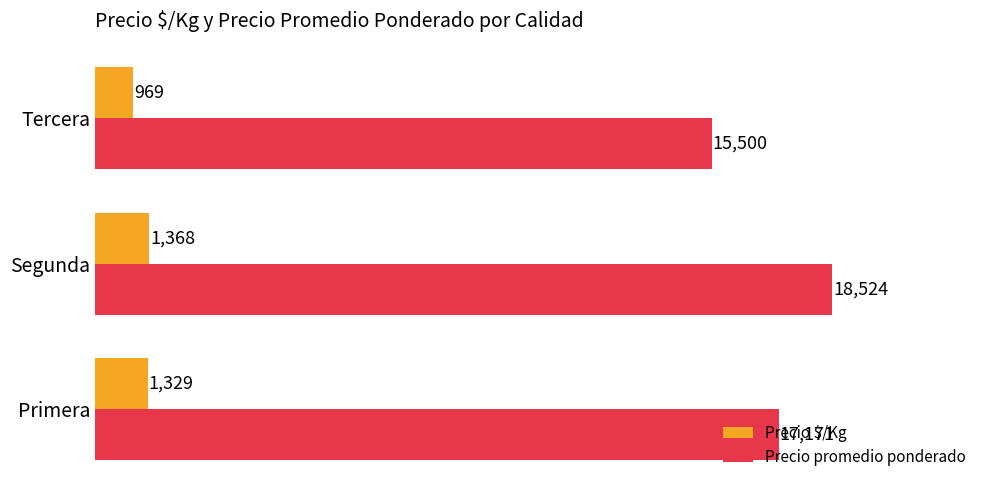

What is the difference between the Precio $/Kg values at Segunda and Tercera?

399